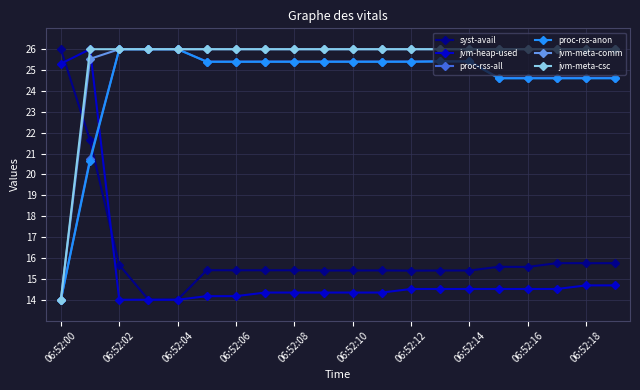

What is the highest value of the jvm-meta-comm series?

26.0